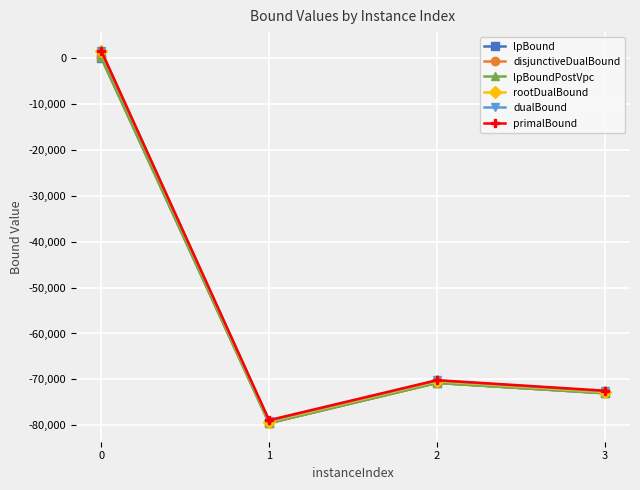

Which series changed the most between 0 and 2?

rootDualBound